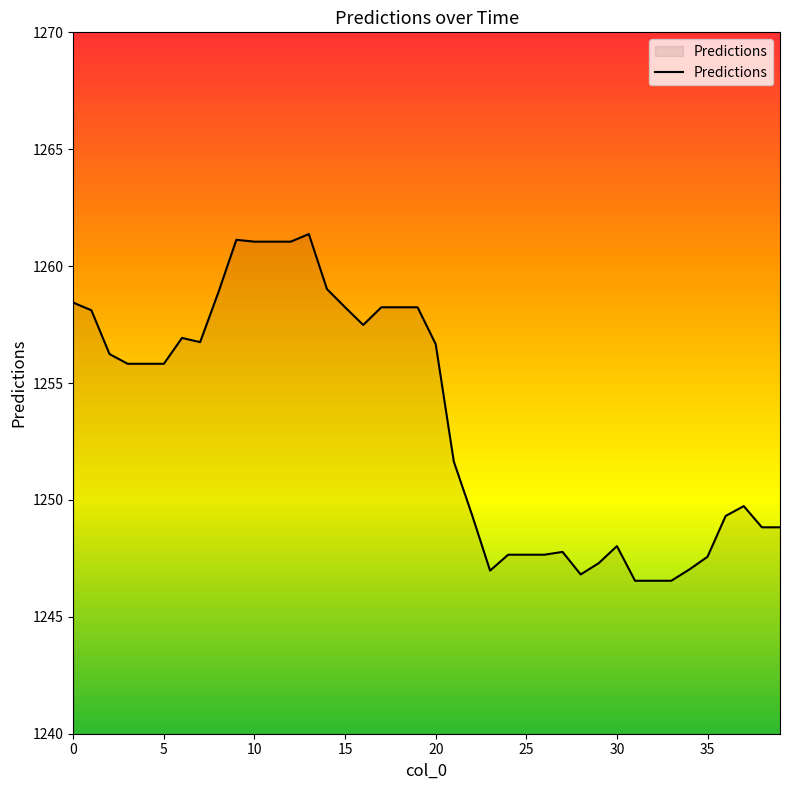

What is the minimum value shown in the chart?

1246.5